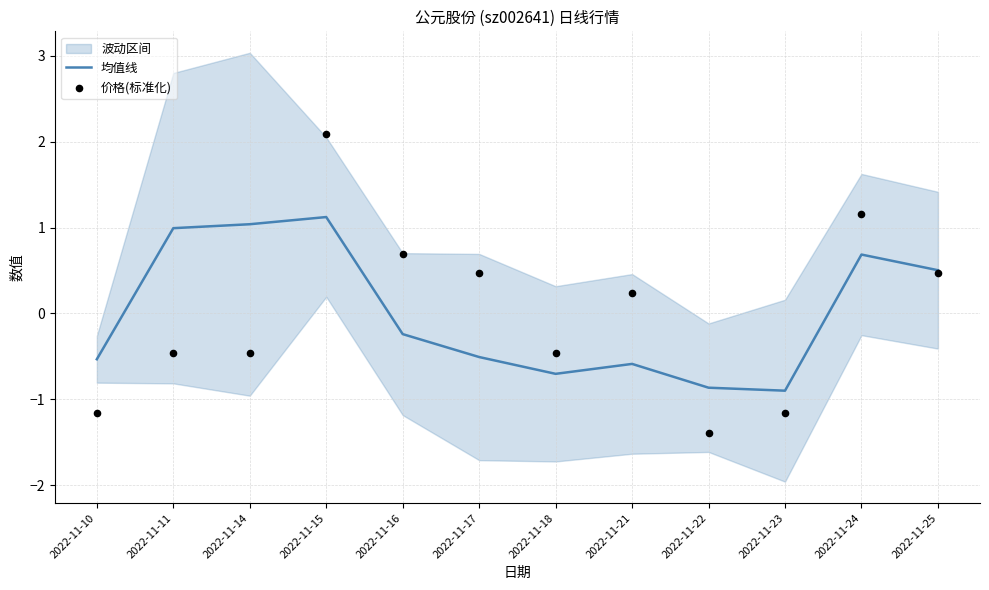

At which label is 均值线 closest to 0?

2022-11-16